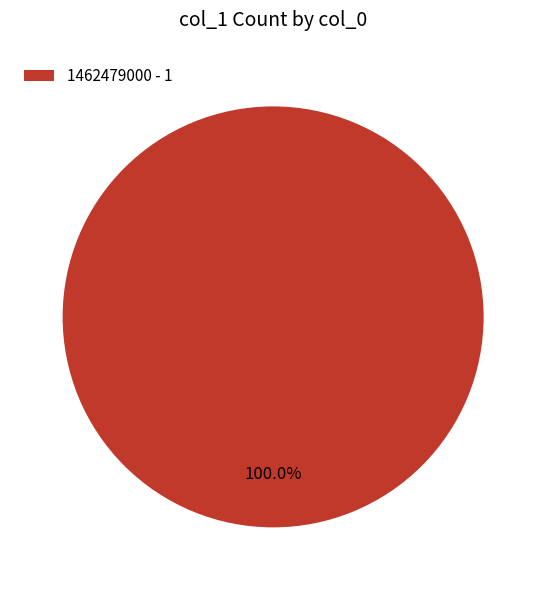

What is the majority slice?

1462479000 - 1